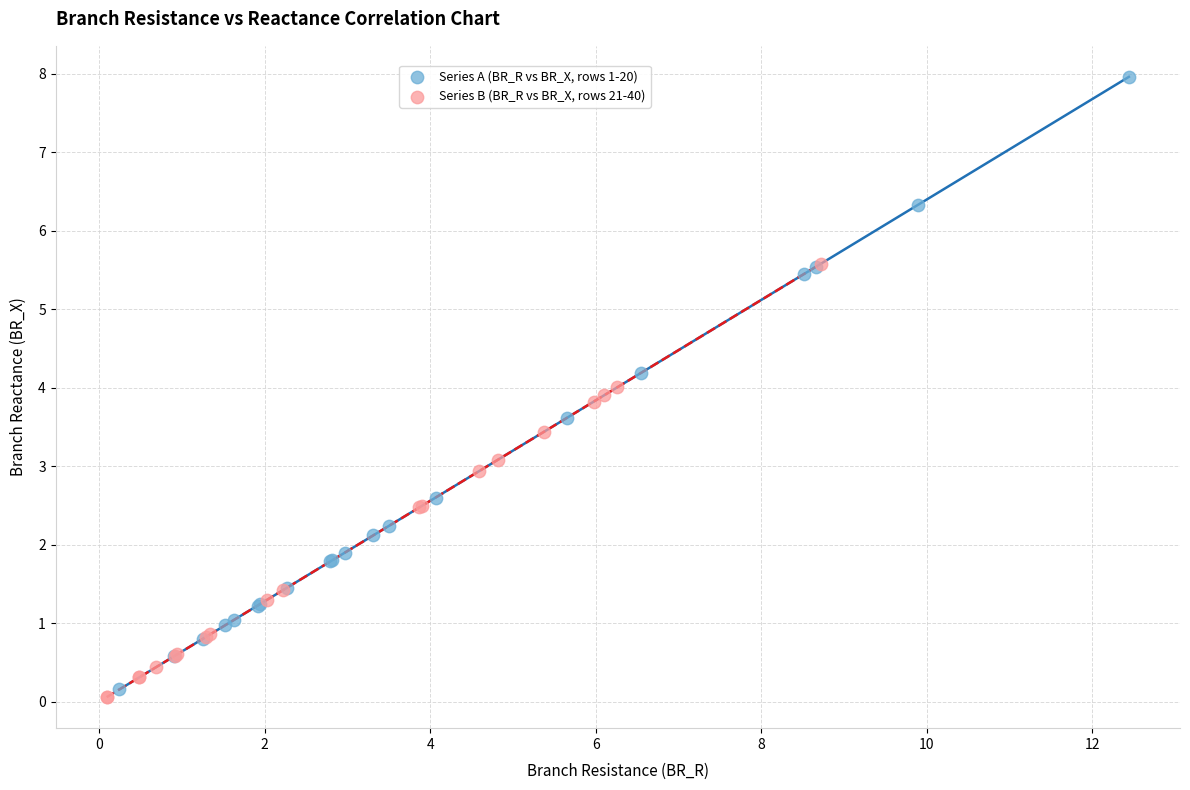

Which series contains the highest Y value?

Series A (BR_R vs BR_X, rows 1-20)